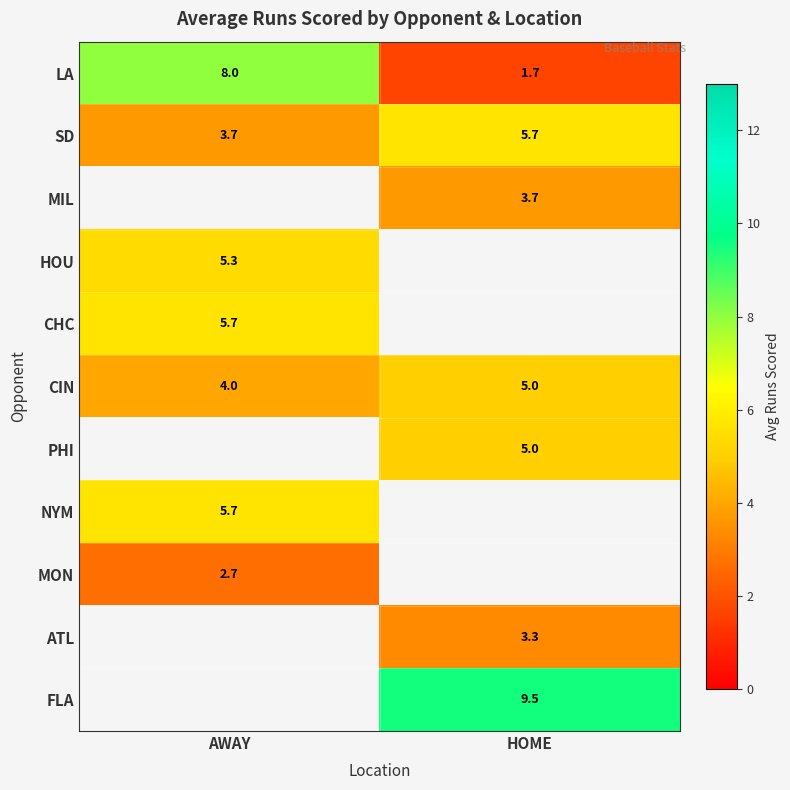

Count the SD values in the range 3 to 5.

1